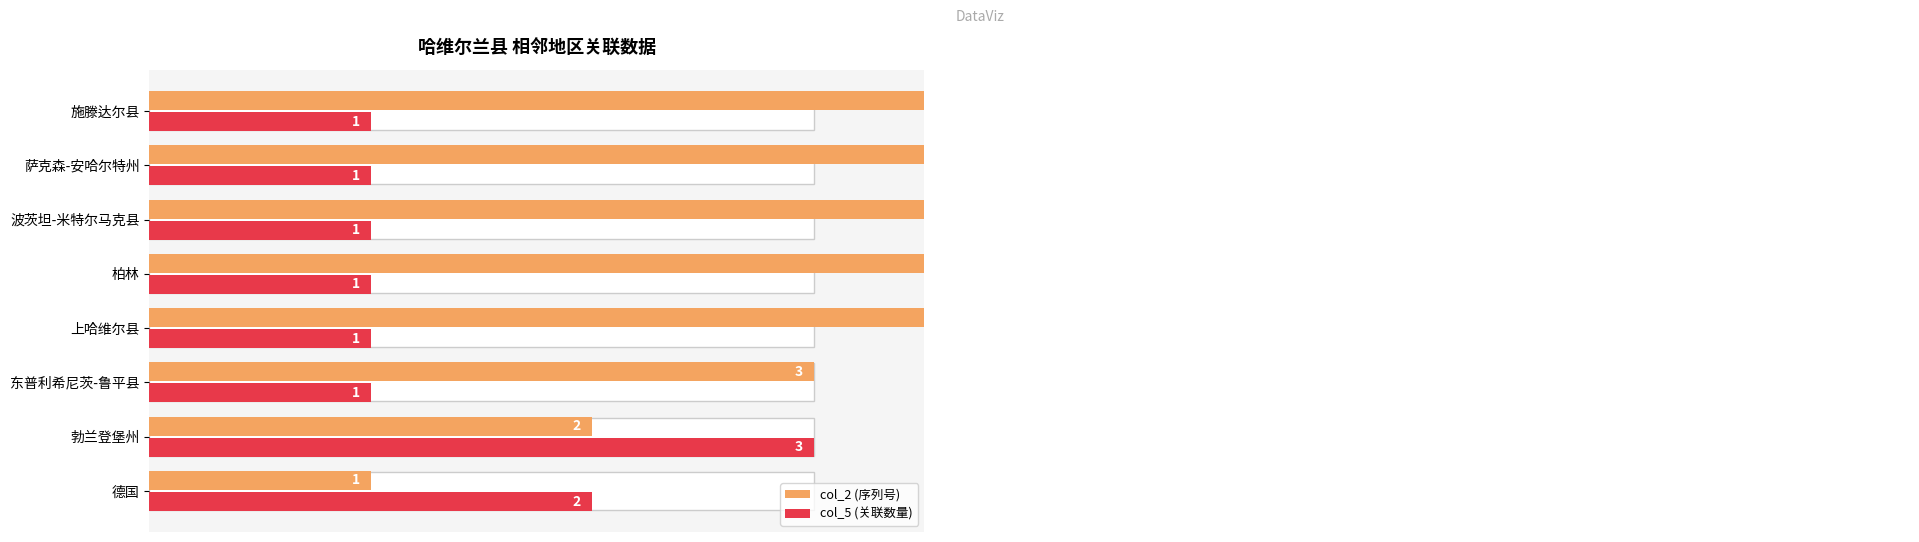

How many data points in col_2 (序列号) are less than 5?

4